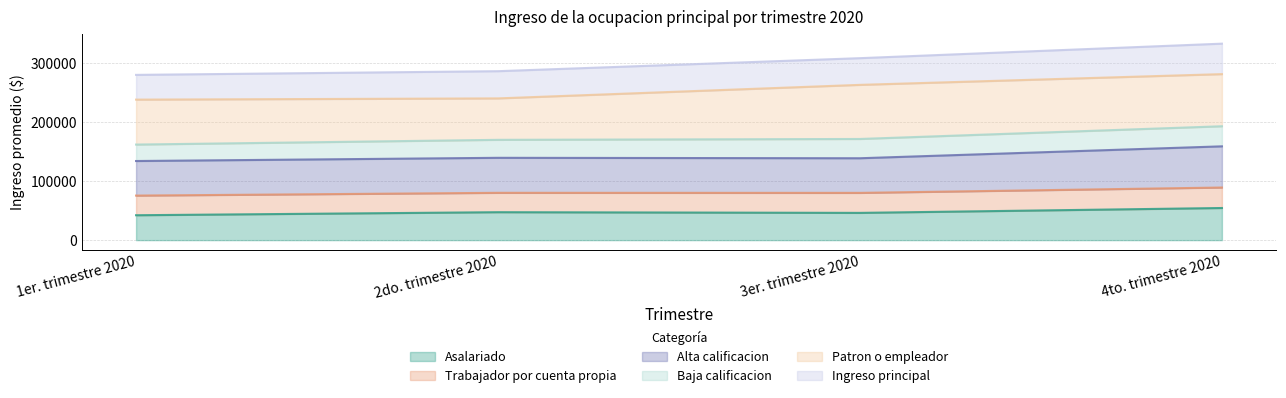

What is the total value across all series at 1er. trimestre 2020?

279570.3